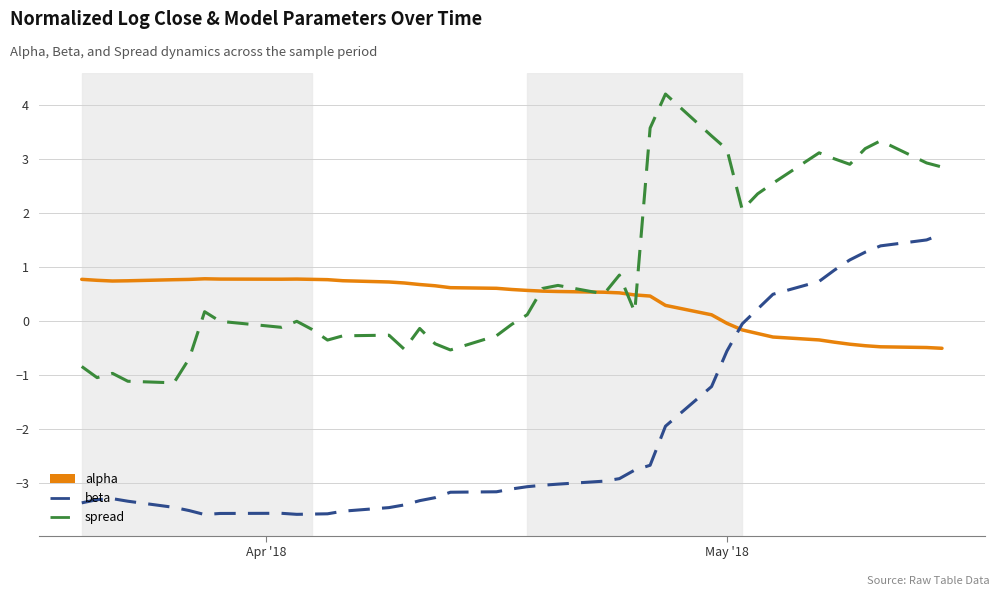

List the series in order of their overall mean, highest first.

spread, alpha, beta